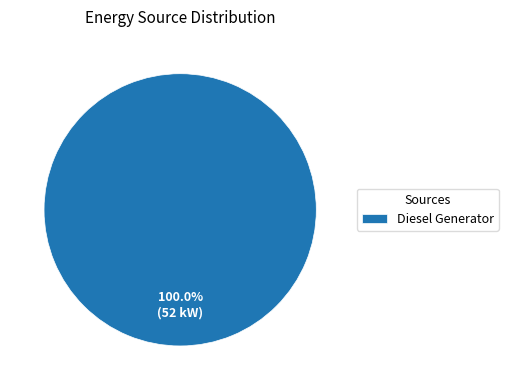

True or false: Diesel Generator accounts for 100% of the total.

True